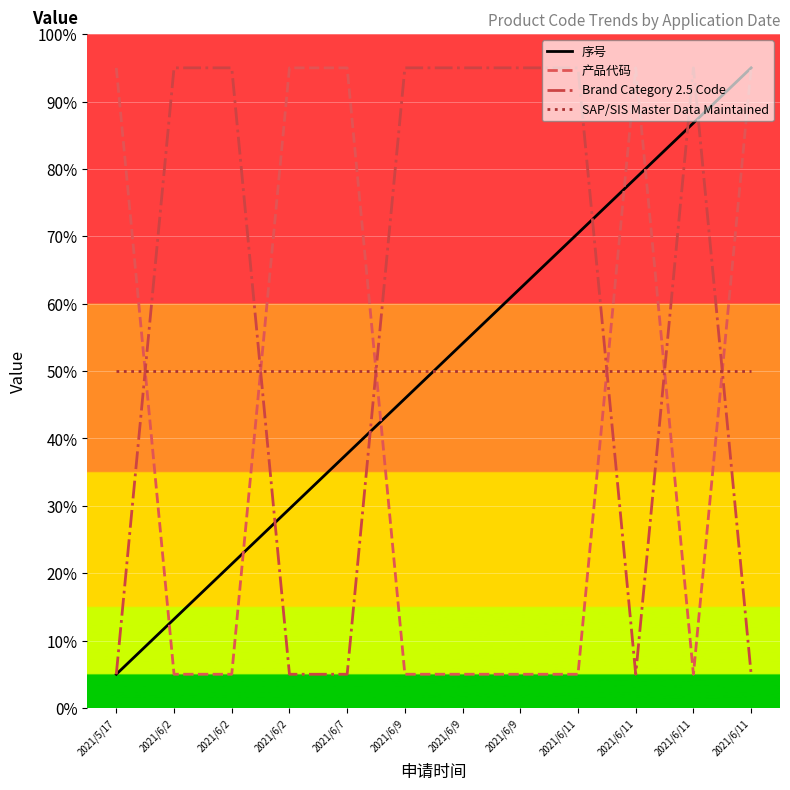

List the labels in order of Brand Category 2.5 Code value, smallest first.

2021/5/17, 2021/6/2, 2021/6/7, 2021/6/11, 2021/6/11, 2021/6/2, 2021/6/2, 2021/6/9, 2021/6/9, 2021/6/9, 2021/6/11, 2021/6/11